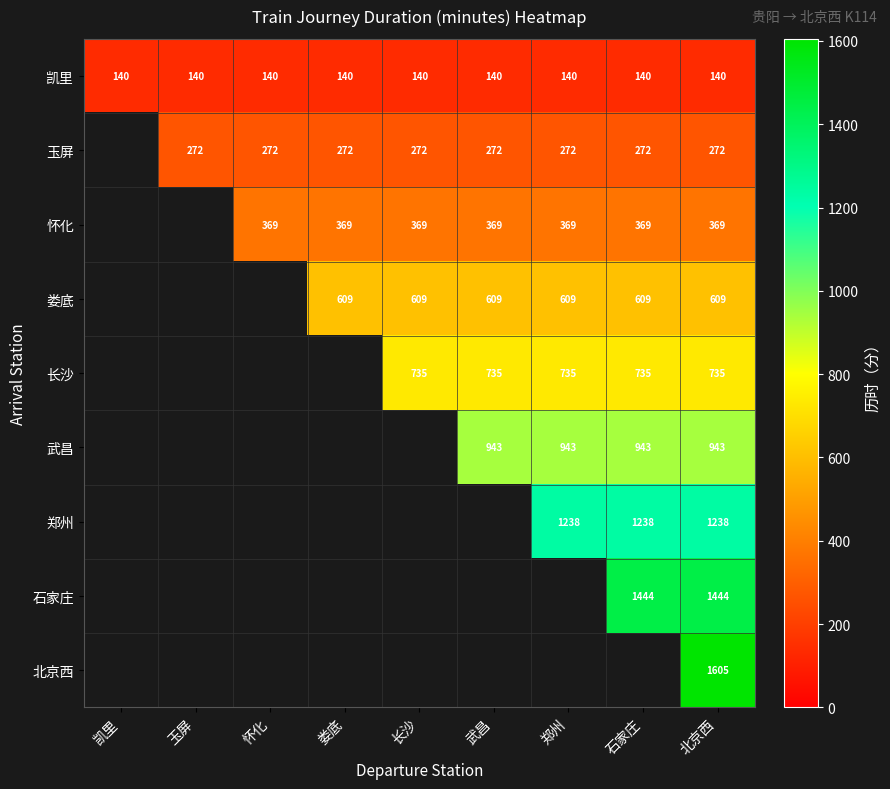

Is it true that 武昌 equals 1564 at 武昌?

False